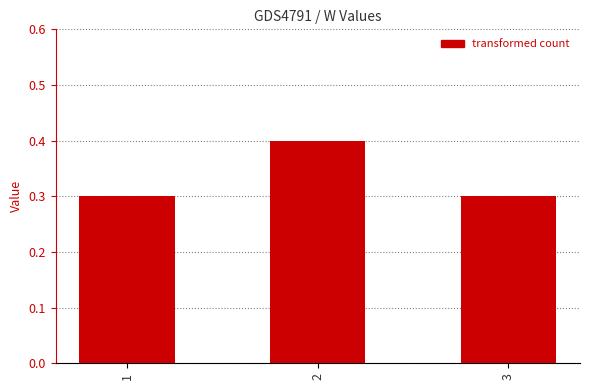

What is the value of the 1st bar from the left?

0.3